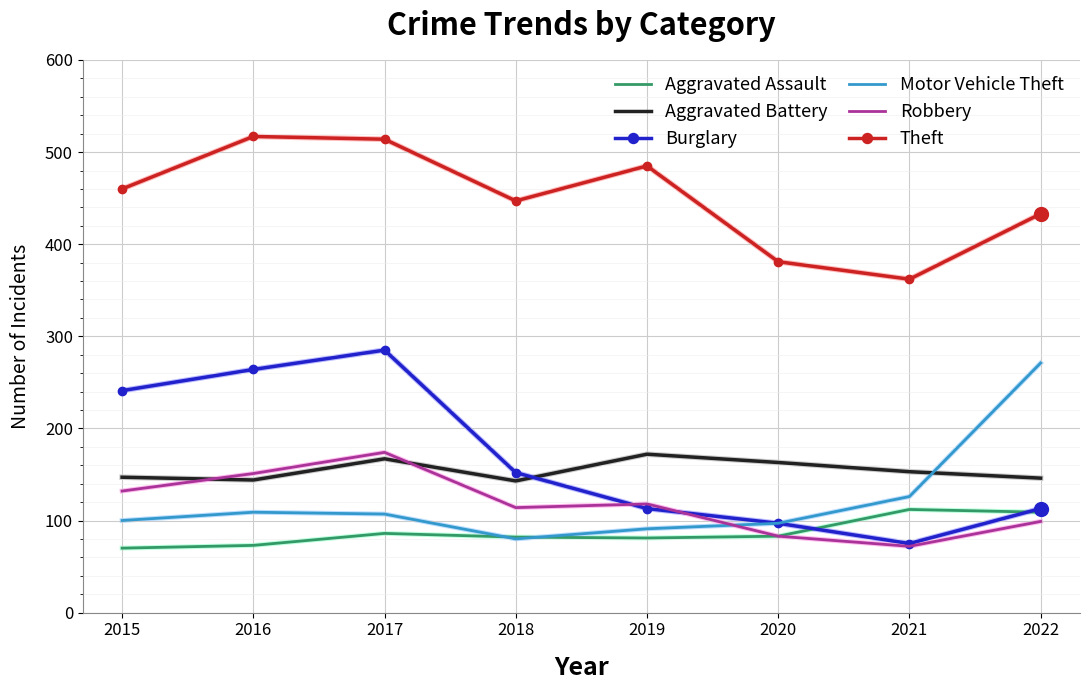

The Burglary series shows 91 at 2018. True or false?

False